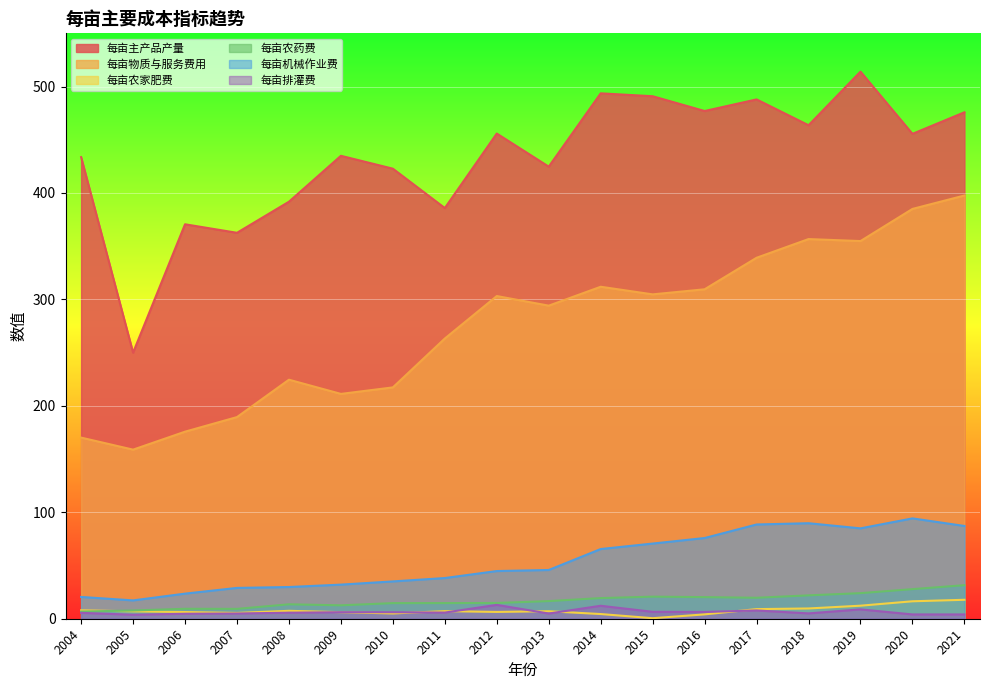

What is the minimum value for 每亩农药费?

6.7